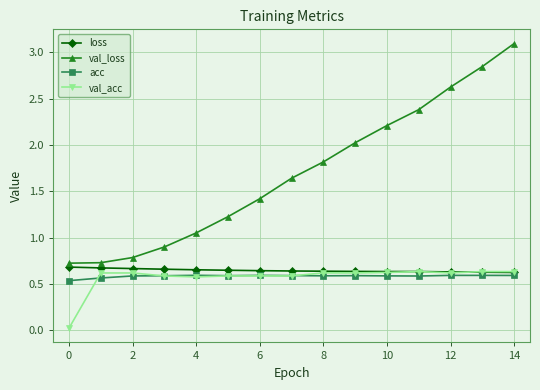

What is the greatest value displayed?

3.1